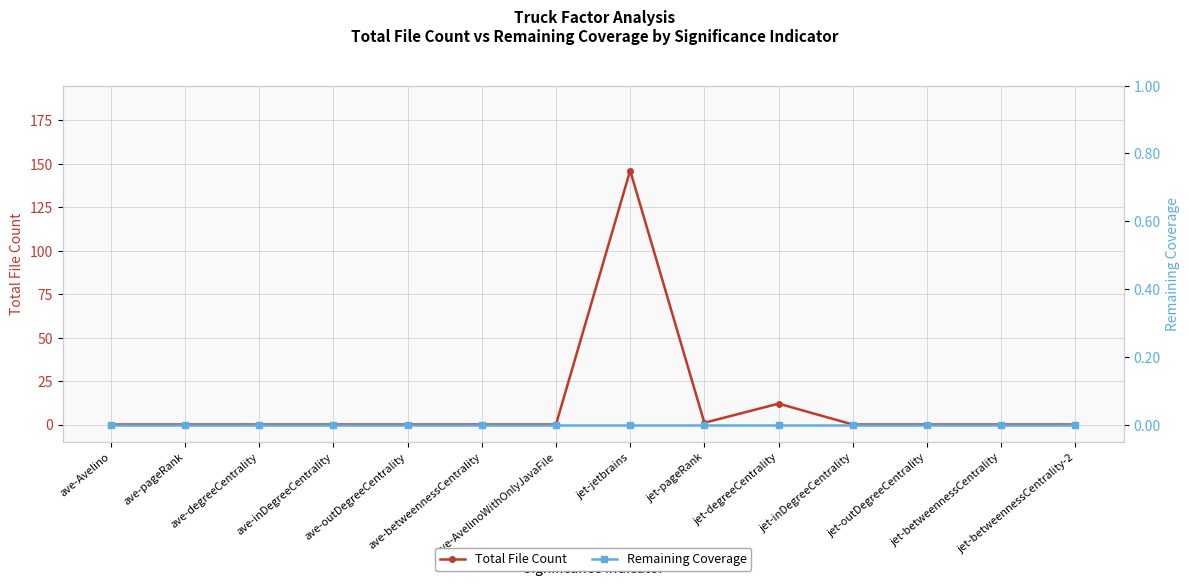

What is the difference between the second highest and second lowest values in the Total File Count series?

12